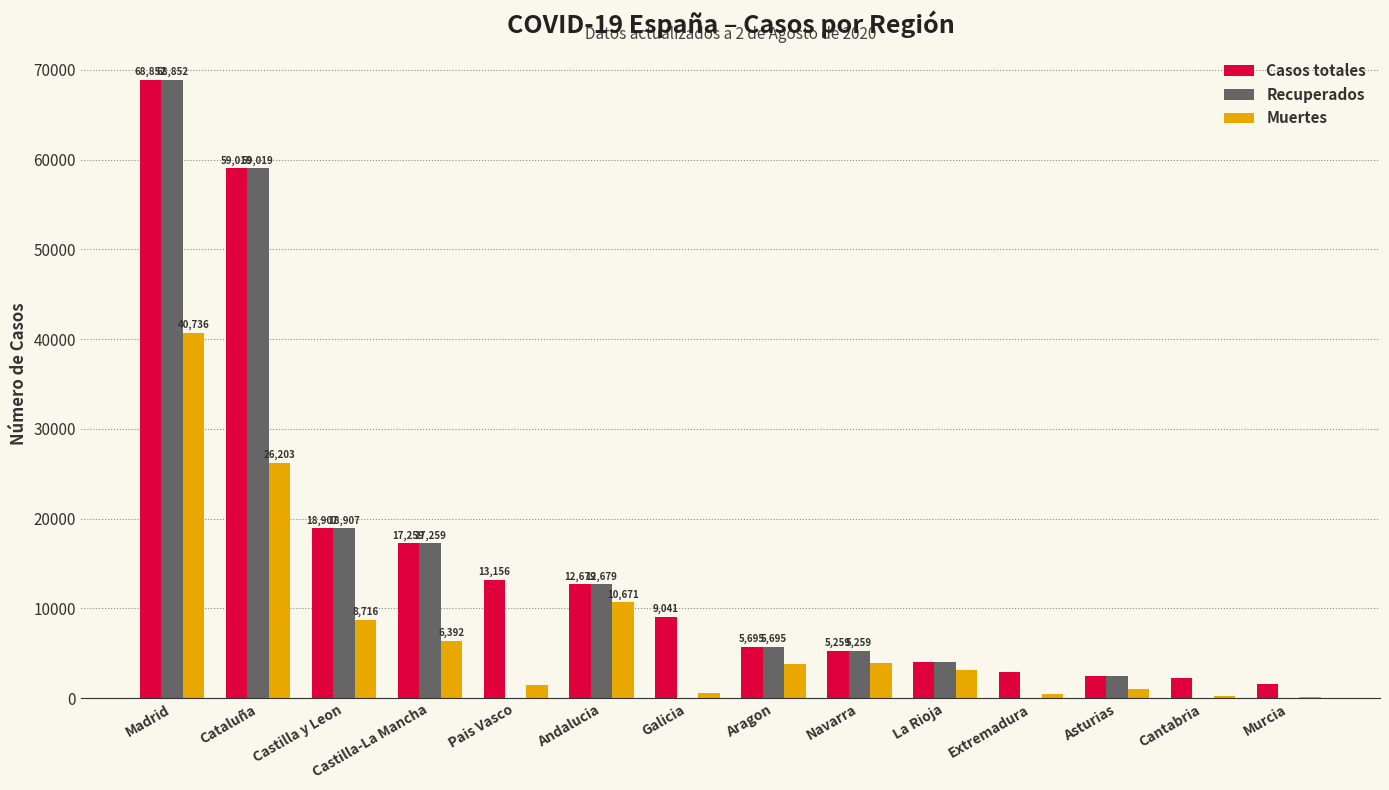

Where is Casos totales nearest to the value 35219?

Castilla y Leon